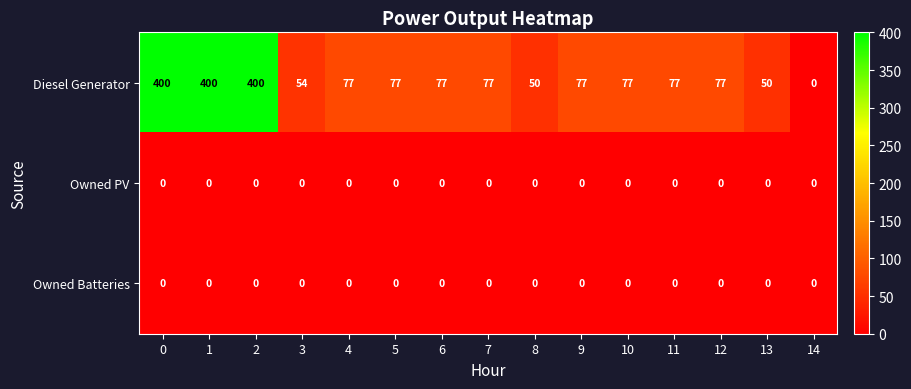

The Diesel Generator series shows 595 at 2. True or false?

False